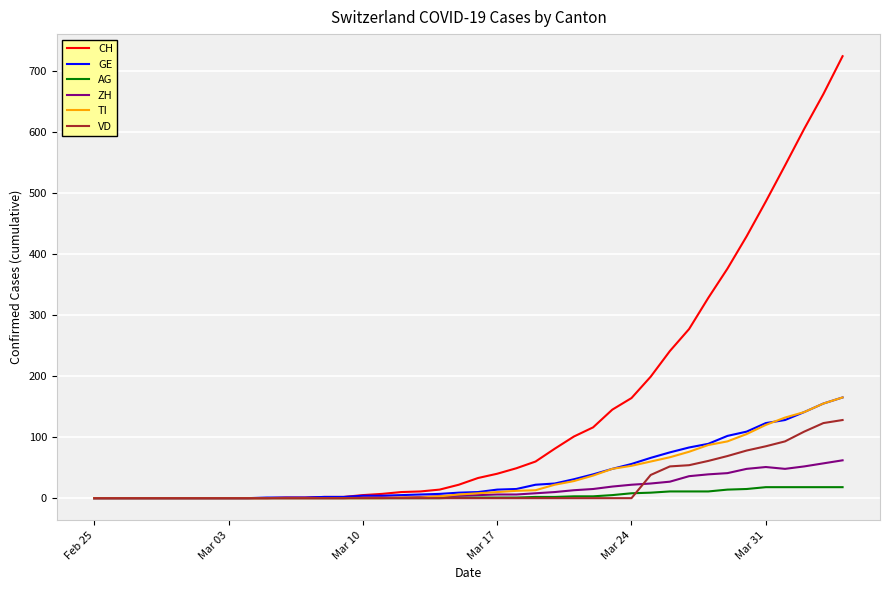

What is the maximum value for TI?

165